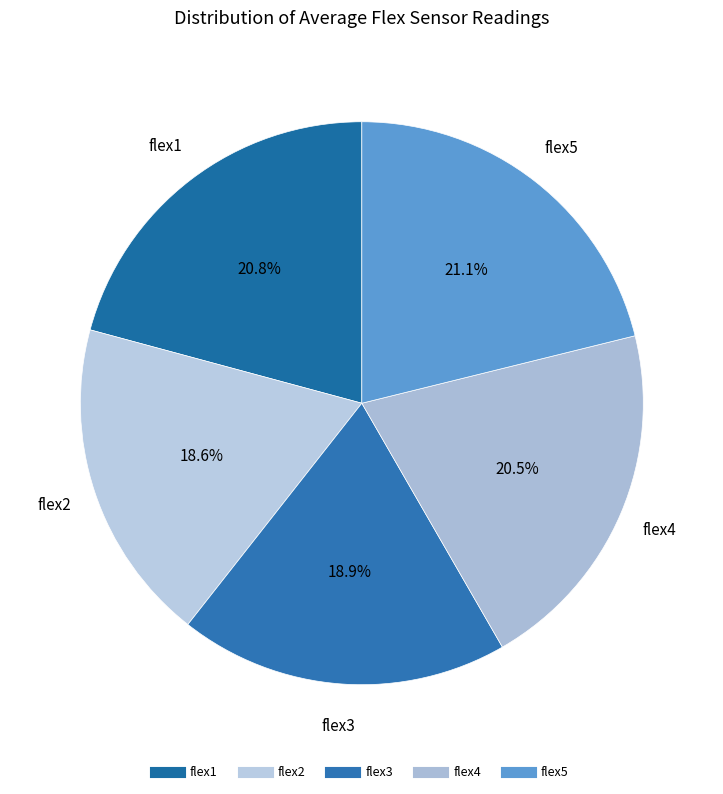

Approximately how many times larger is the value at flex5 compared to flex1?

1.0